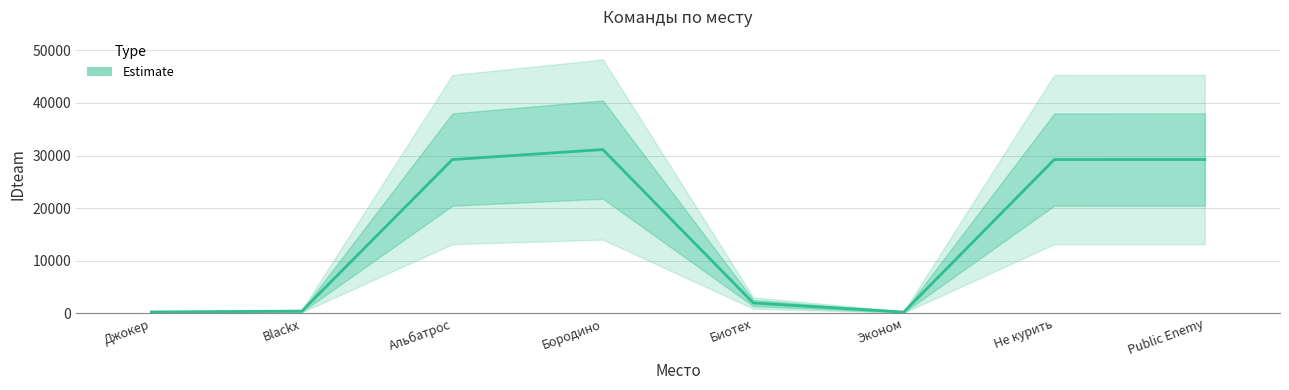

Which has a higher value, Blackx or Public Enemy?

Public Enemy